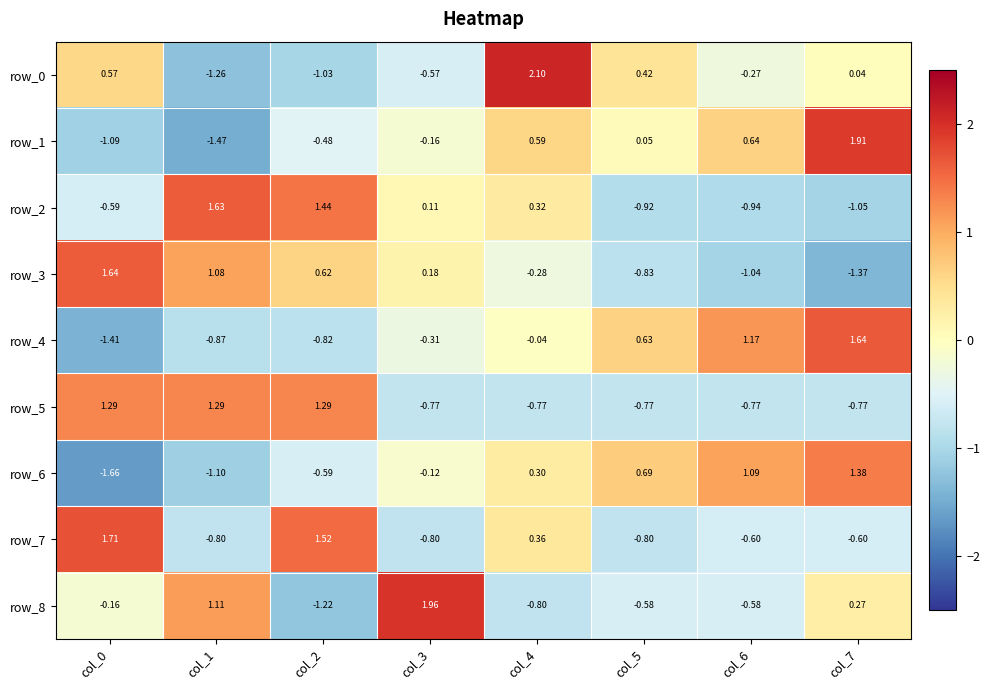

At which label does row_2 first exceed 0?

col_1